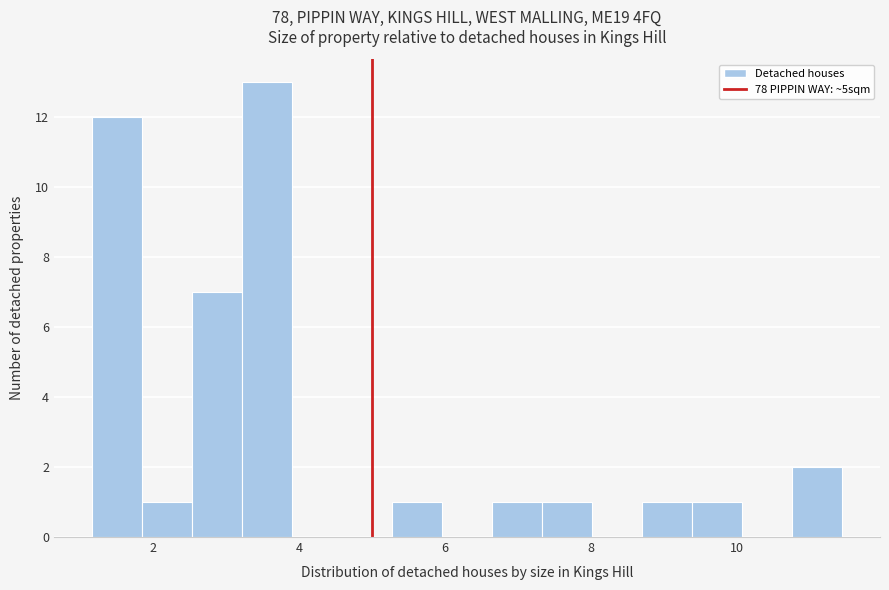

Read against the x-axis, roughly where is the centre of the tallest bar?

3.6